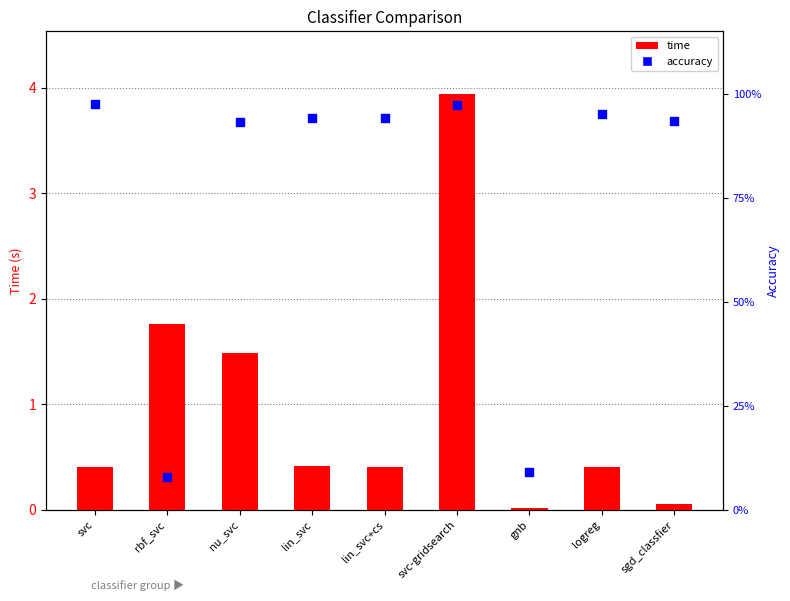

At how many categories does at least one series exceed 1?

3